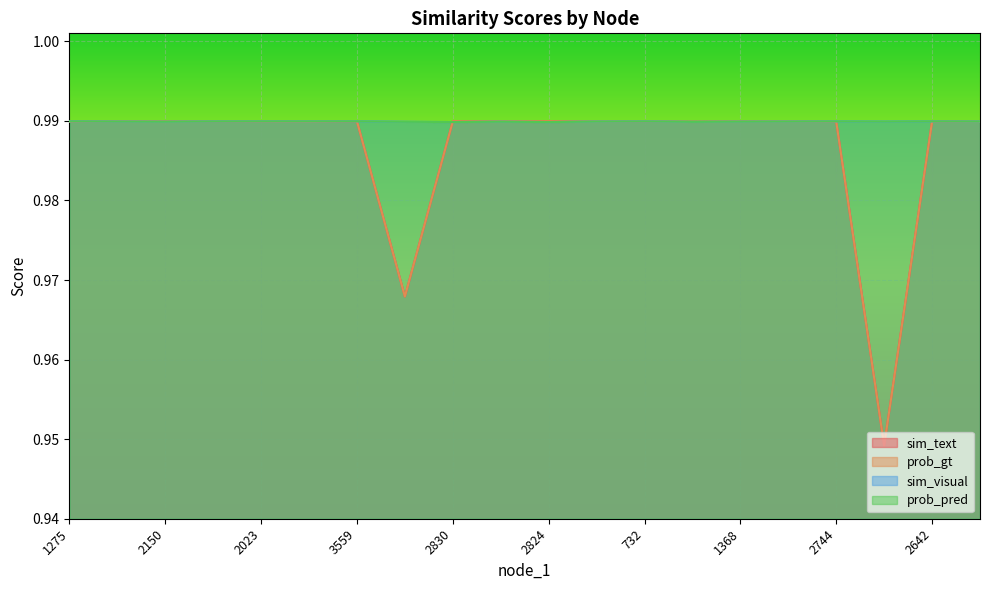

At how many categories does at least one series exceed 0?

20